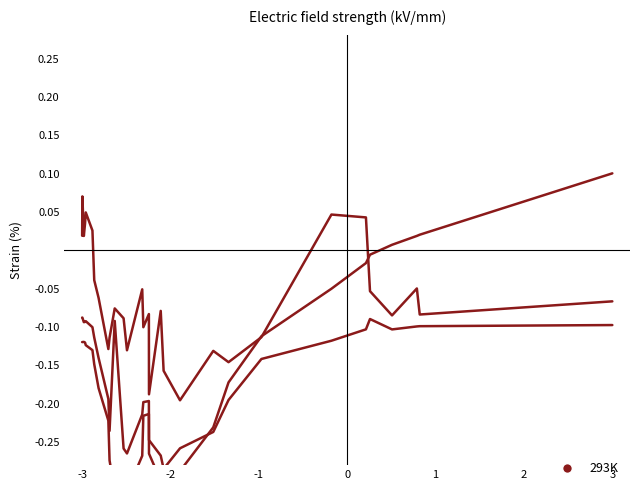

How many lines are shown in the chart?

3